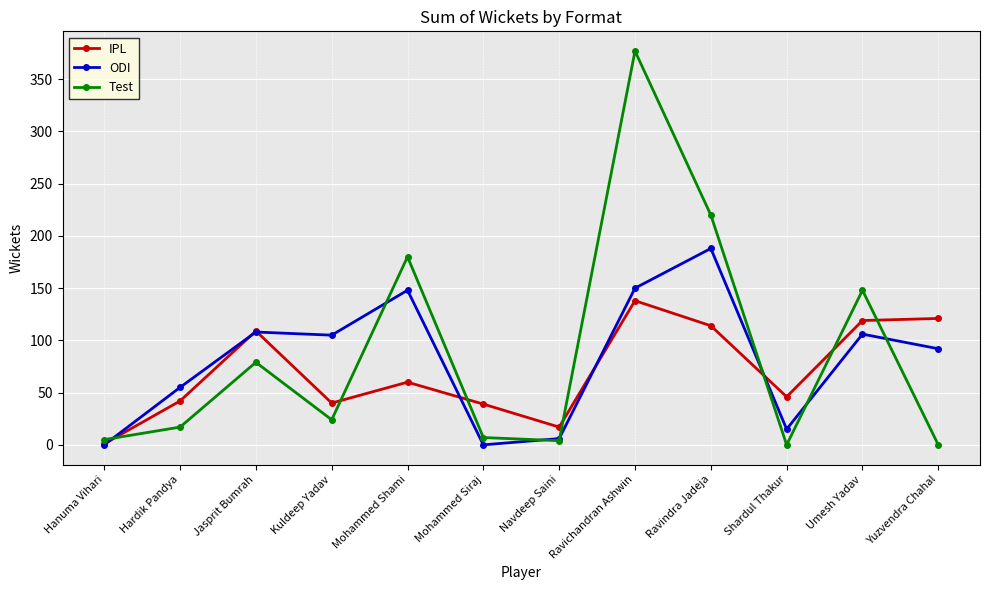

Which series changed the most between Kuldeep Yadav and Mohammed Siraj?

ODI